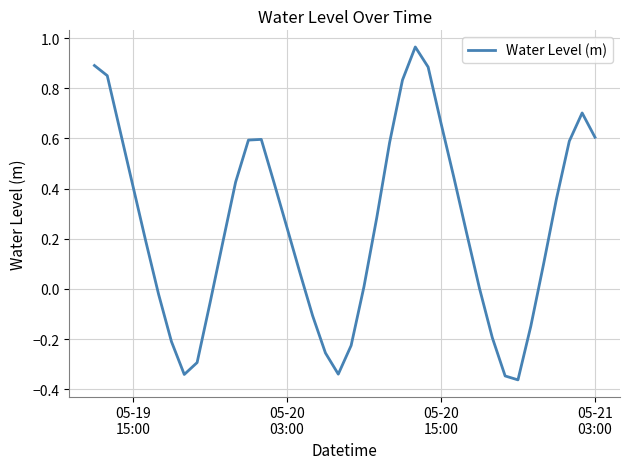

What is the difference between the maximum and minimum values?

1.3